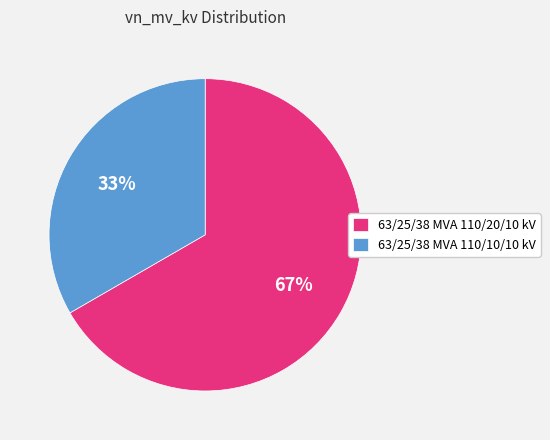

What percentage is the 63/25/38 MVA 110/20/10 kV slice, to the nearest percent?

67%